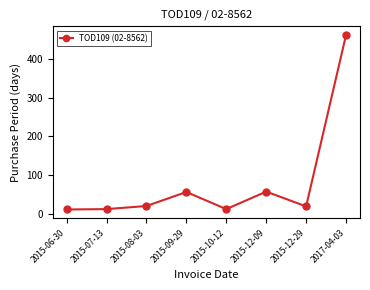

True or false: there are more than 1 points higher than both neighbors.

True